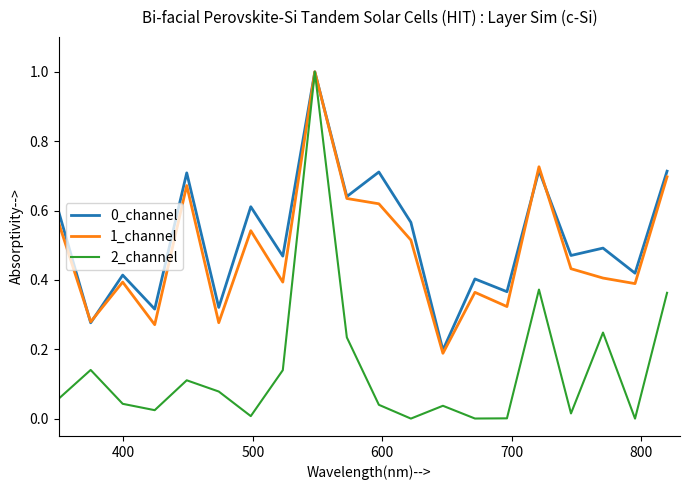

What is the highest value of the 0_channel series?

1.0